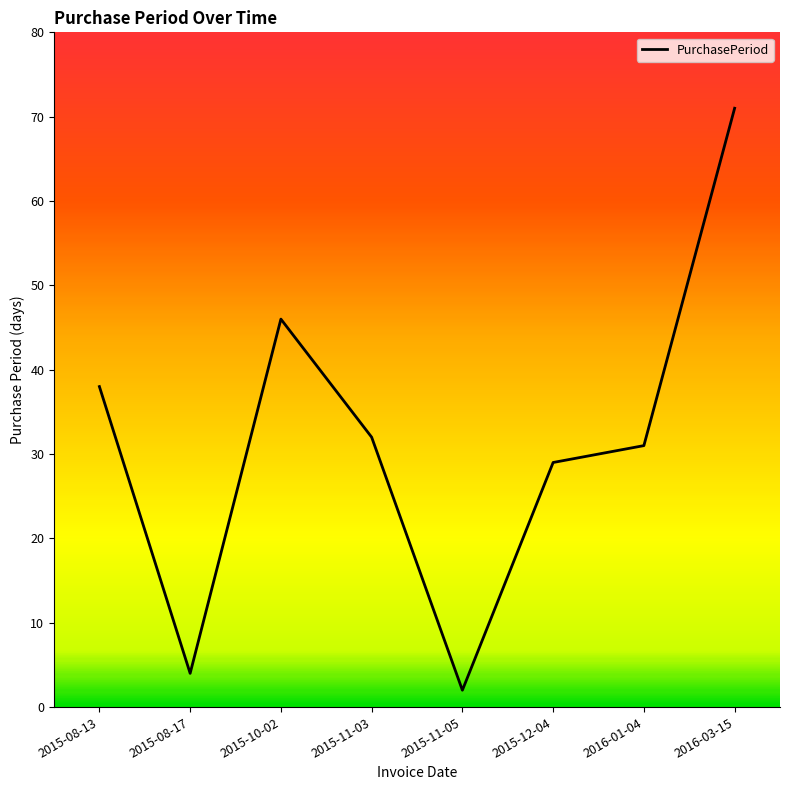

What is the greatest value displayed?

71